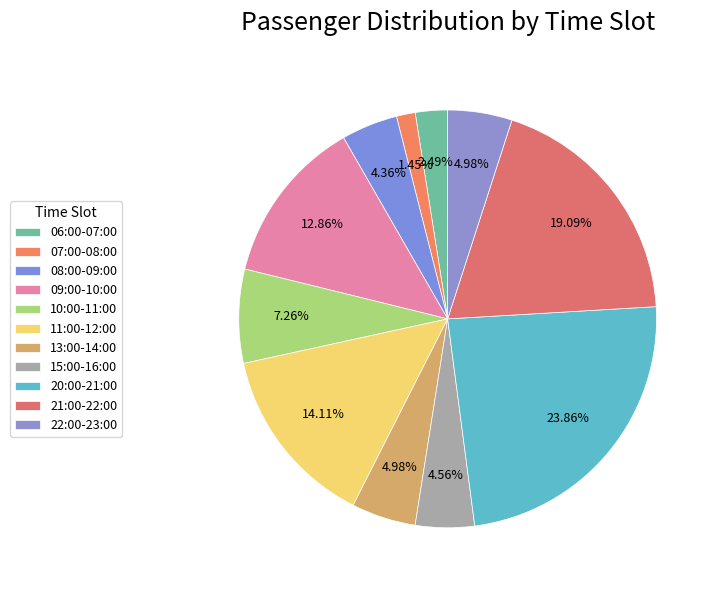

What percentage do 20:00-21:00 and 15:00-16:00 together represent?

28.4%